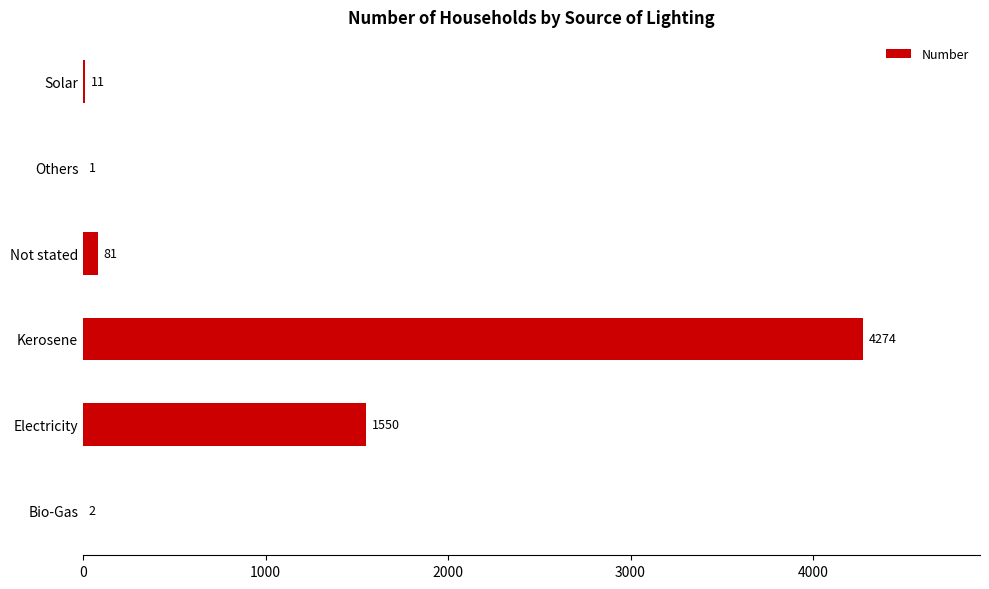

At which category does the chart reach its peak across all series?

Kerosene